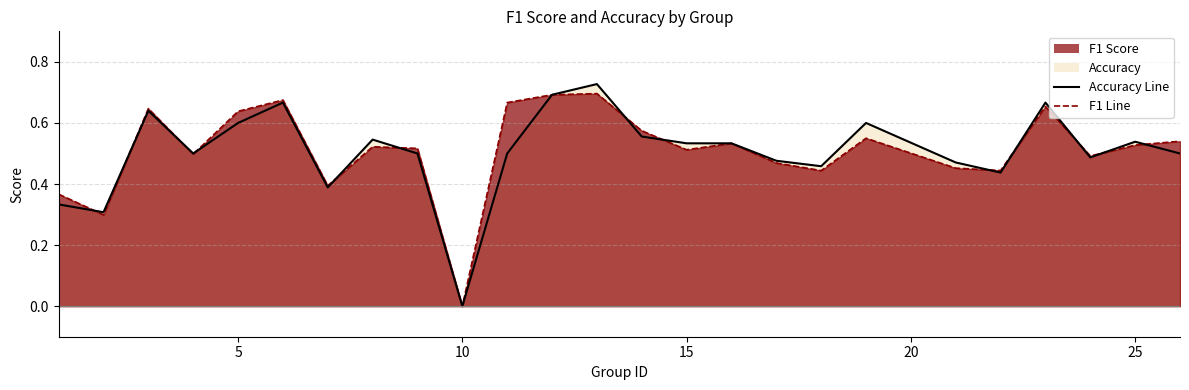

What is the value of the accuracy point at the 9th from the left?

0.5